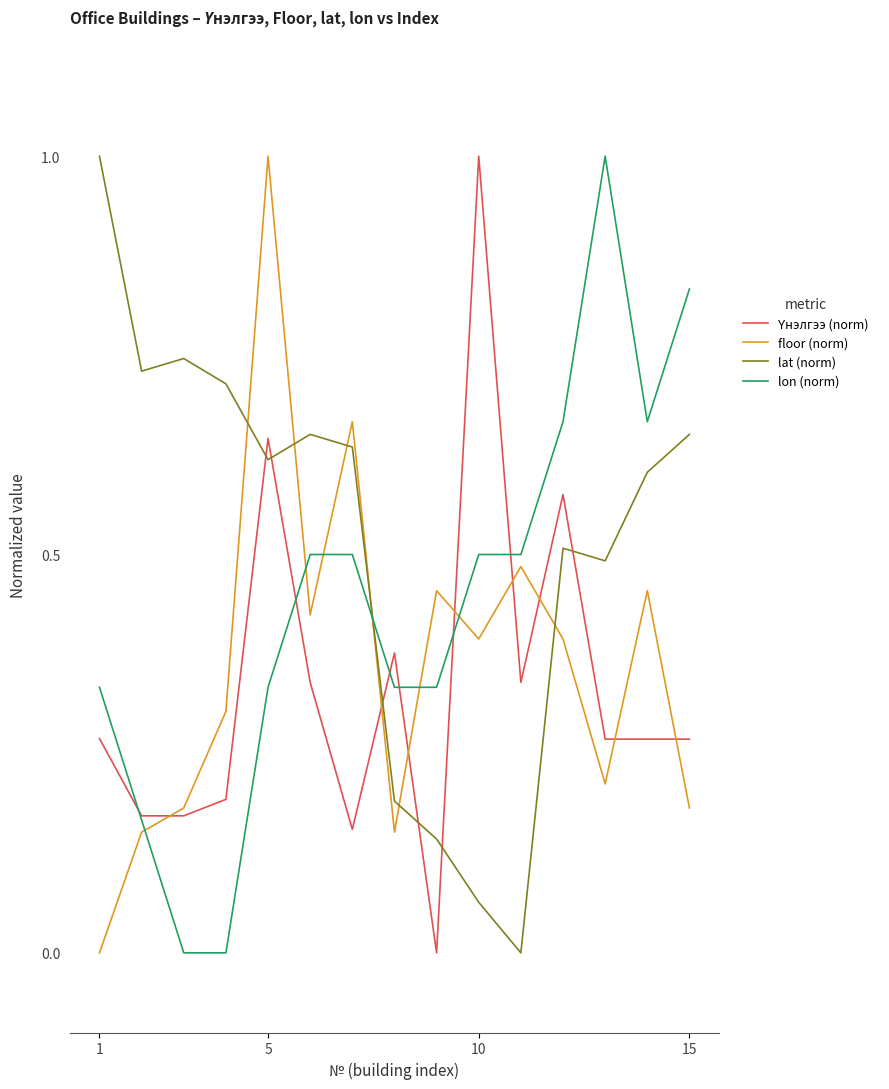

Which series ends up on top after the final intersection of floor (norm) and lat (norm)?

lat (norm)